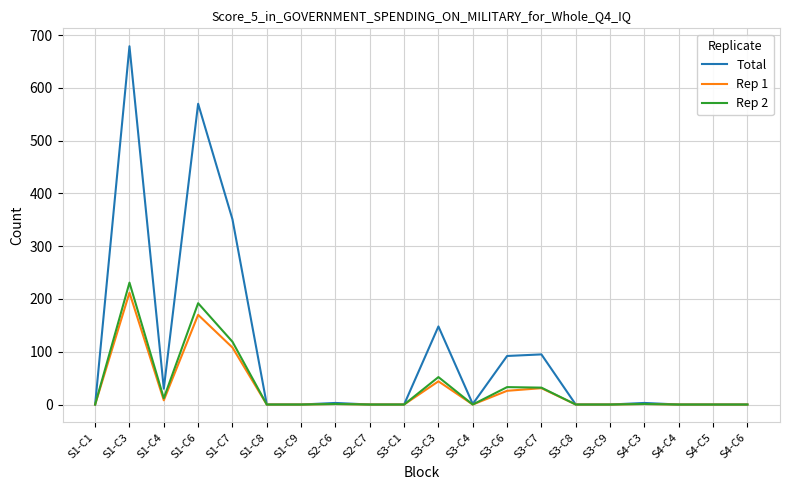

Where is Total nearest to the value 339?

S1-C7